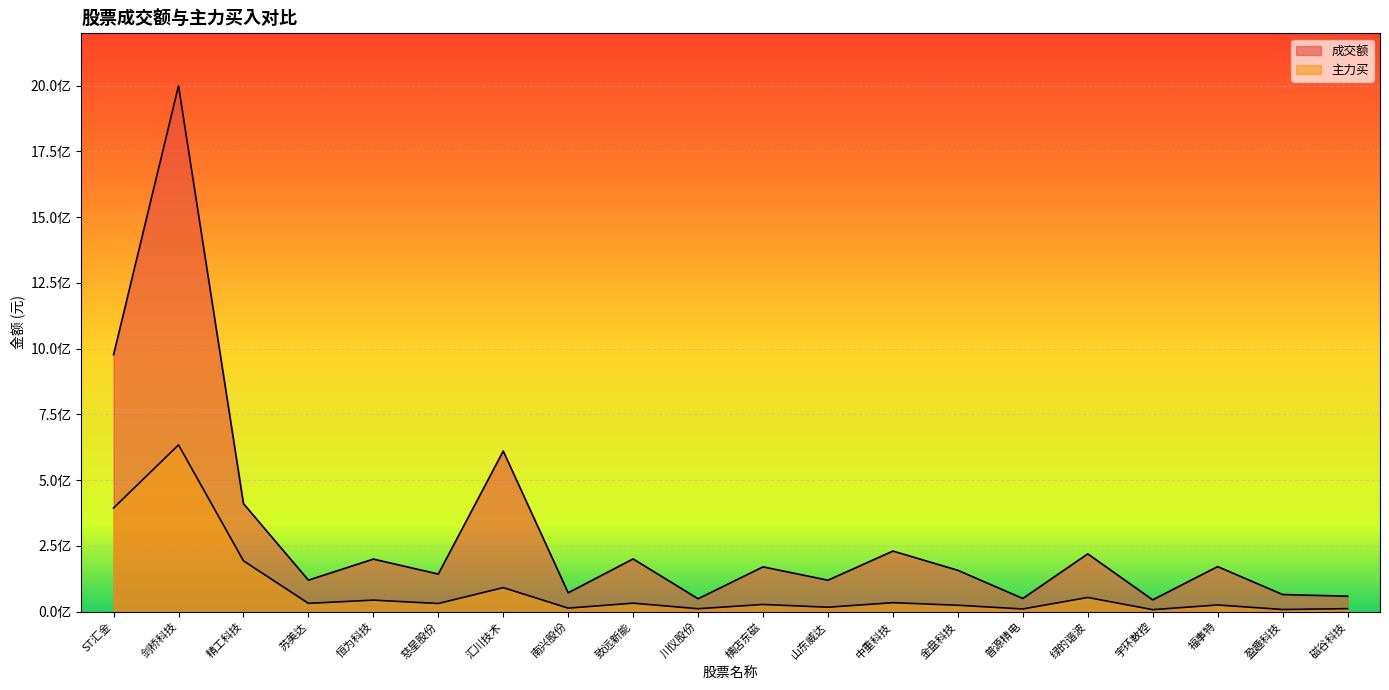

What is the total value across all series at 普源精电?

59642123